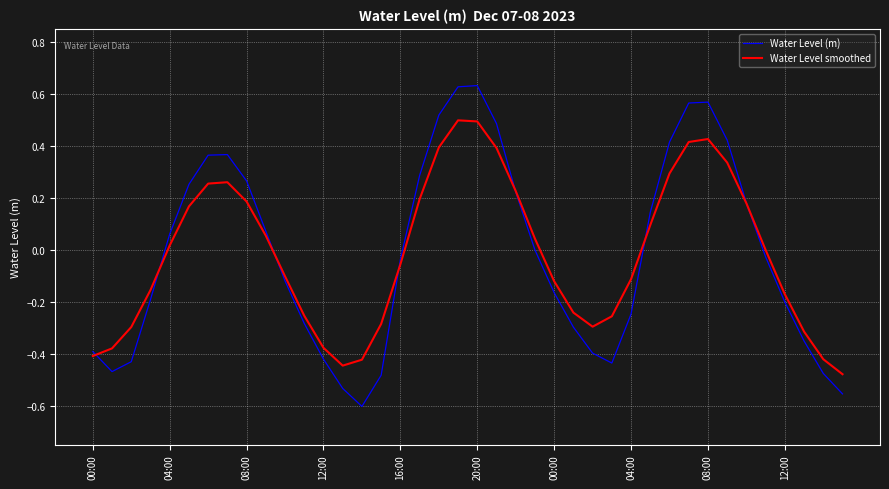

List the series in order of their peak value, lowest first.

Water Level smoothed, Water Level (m)